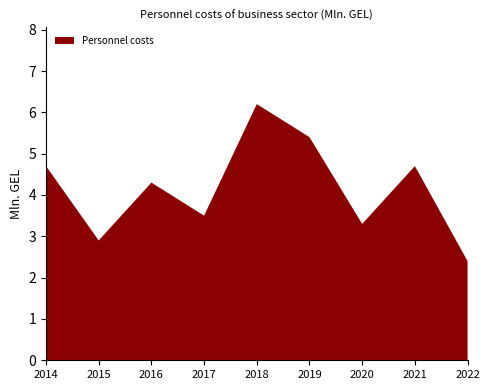

Reading left to right, what are all the values shown in this chart?

2014=4.7	2015=2.9	2016=4.3	2017=3.5	2018=6.2	2019=5.4	2020=3.3	2021=4.7	2022=2.4